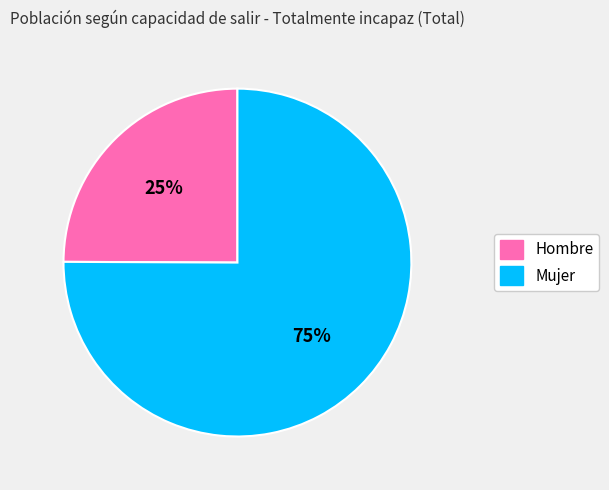

True or false: Mujer accounts for 75% of the total.

True